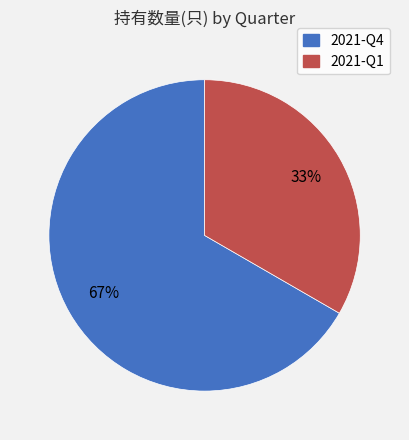

How many slices are in this pie chart?

2